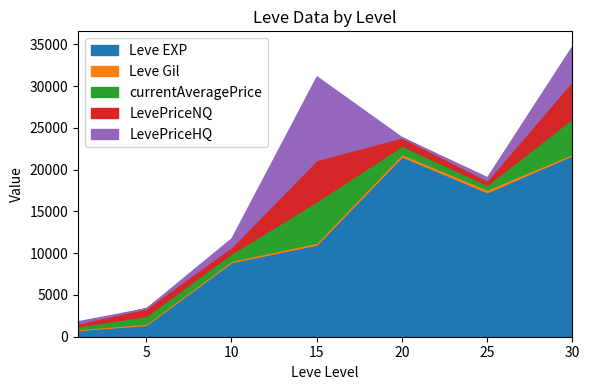

Which has a higher value, 25 or 1?

25